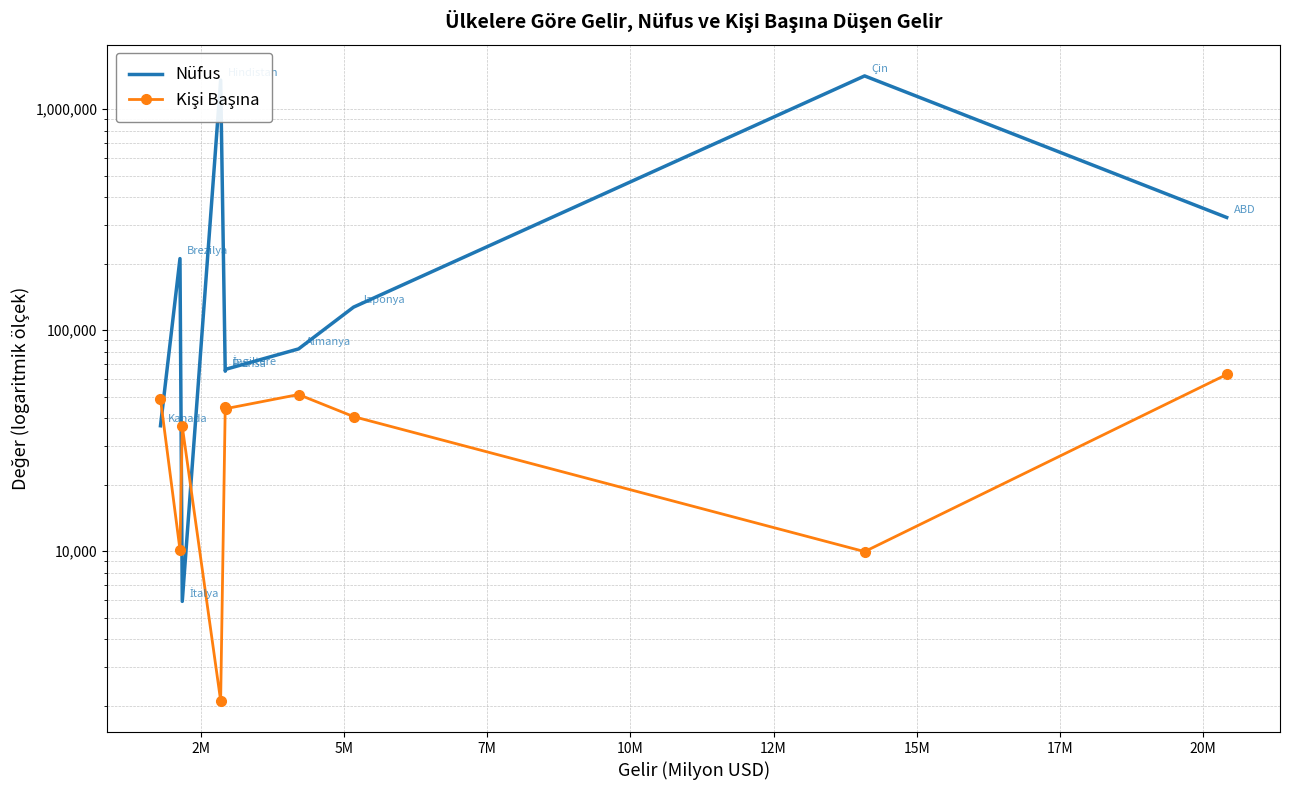

Reading left to right, extract all data points from this chart.

Nüfus: 36953	210867	5929	1354051	65233	66573	82293	127185	1415045	323766
Kişi Başına: 48710	10148	36768	2104	44915	44162	51158	40649	9957	63039